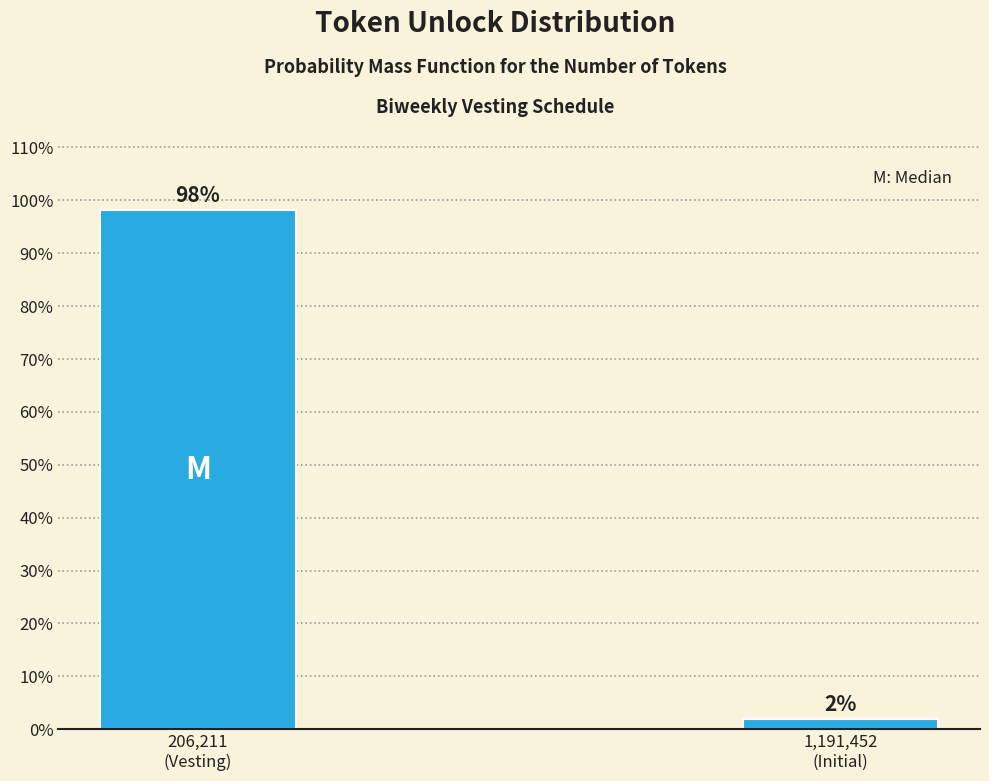

What is the greatest value displayed?

98.1